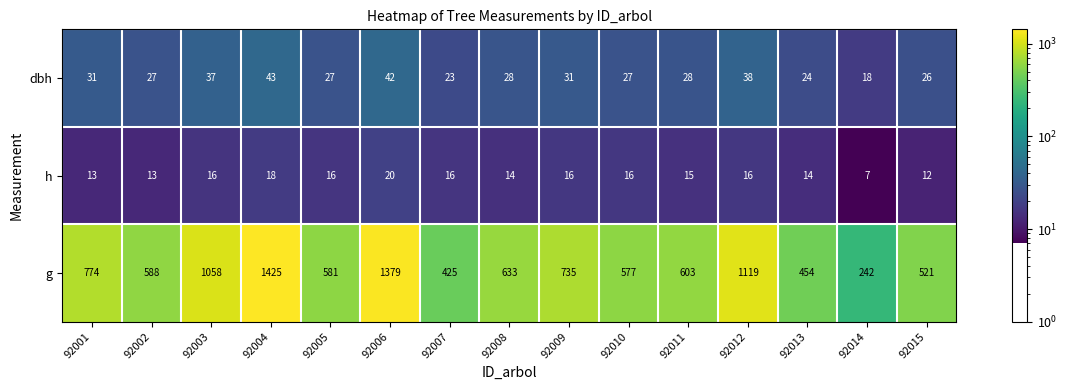

Which label corresponds to the smallest value in the chart?

92014